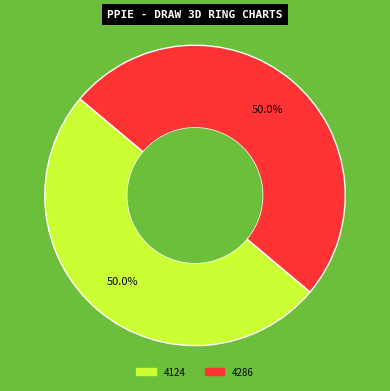

What percentage is NOT represented by 4124?

50.0%